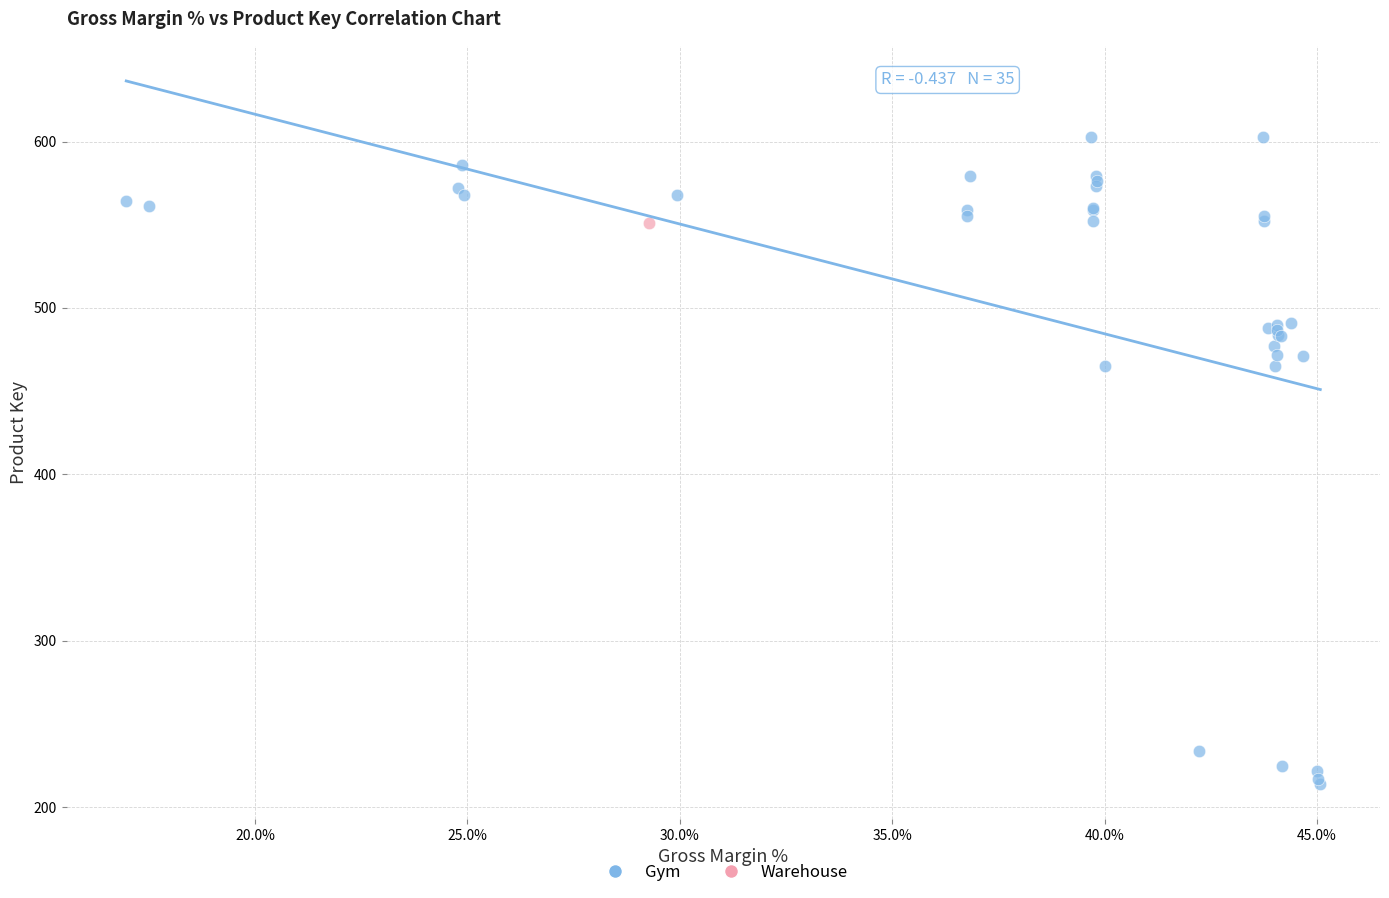

What are all the series names shown in the legend?

Gym, Warehouse